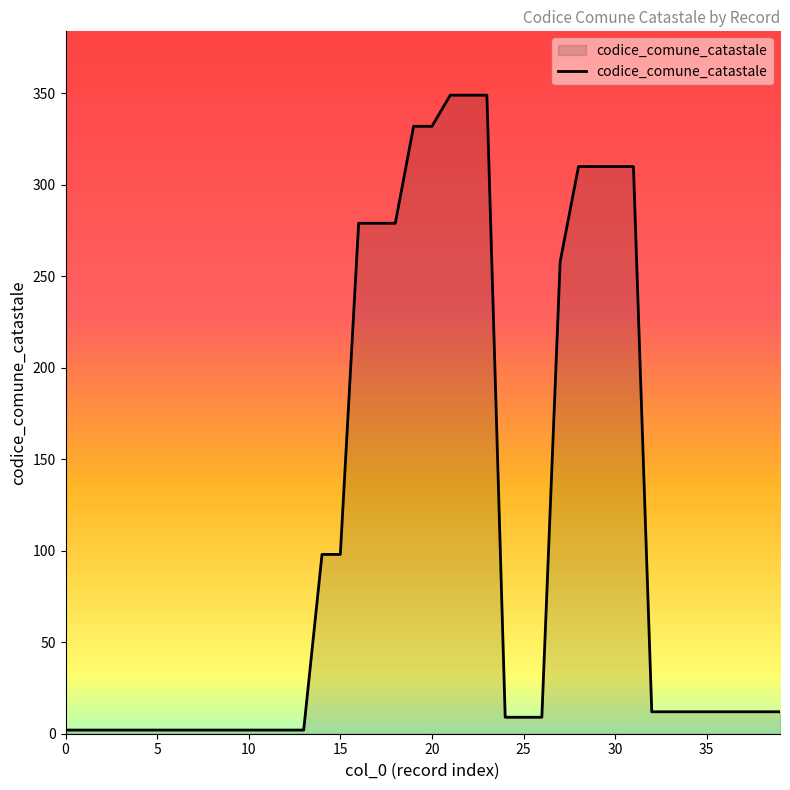

What is the maximum value shown in the chart?

349